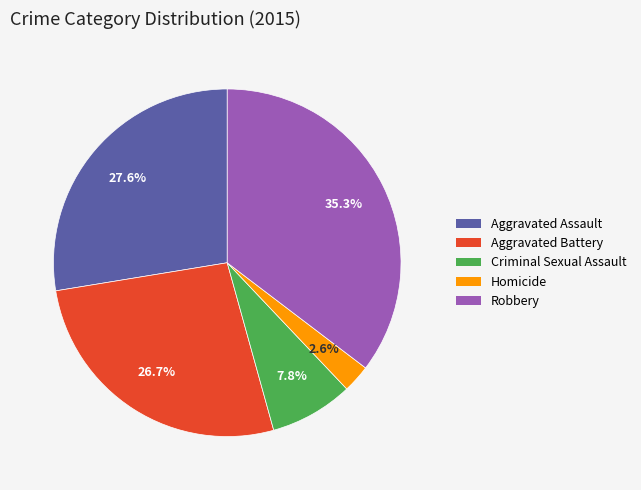

What portion of the pie excludes Homicide?

97.4%